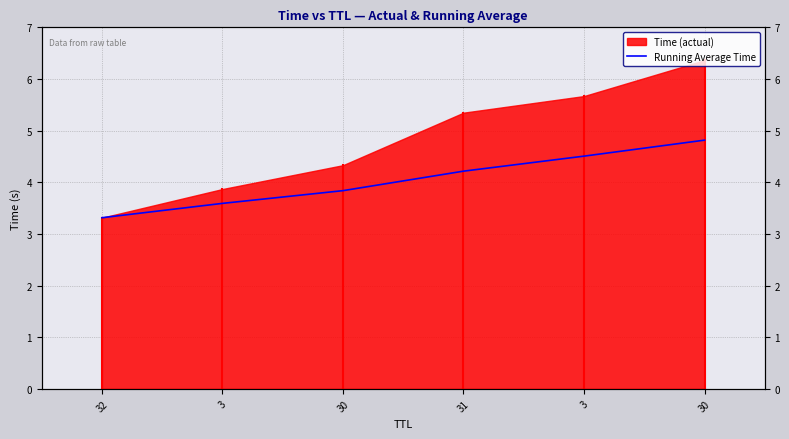

What is the label of the 4th point from the right?

30